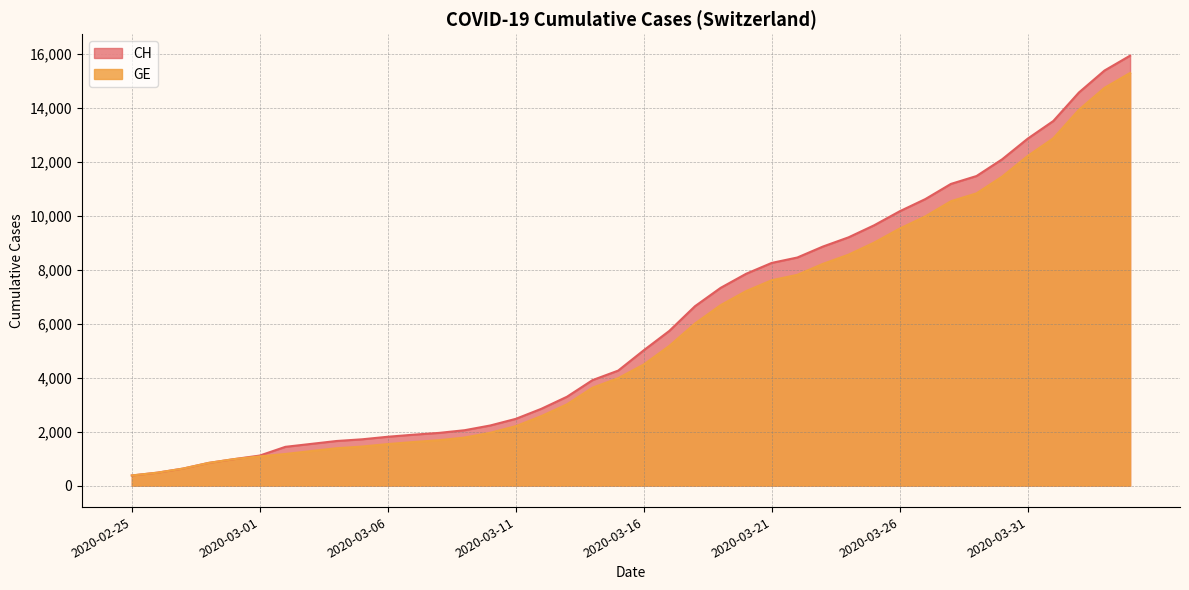

What is the label of the 17th point from the right?

2020-03-19